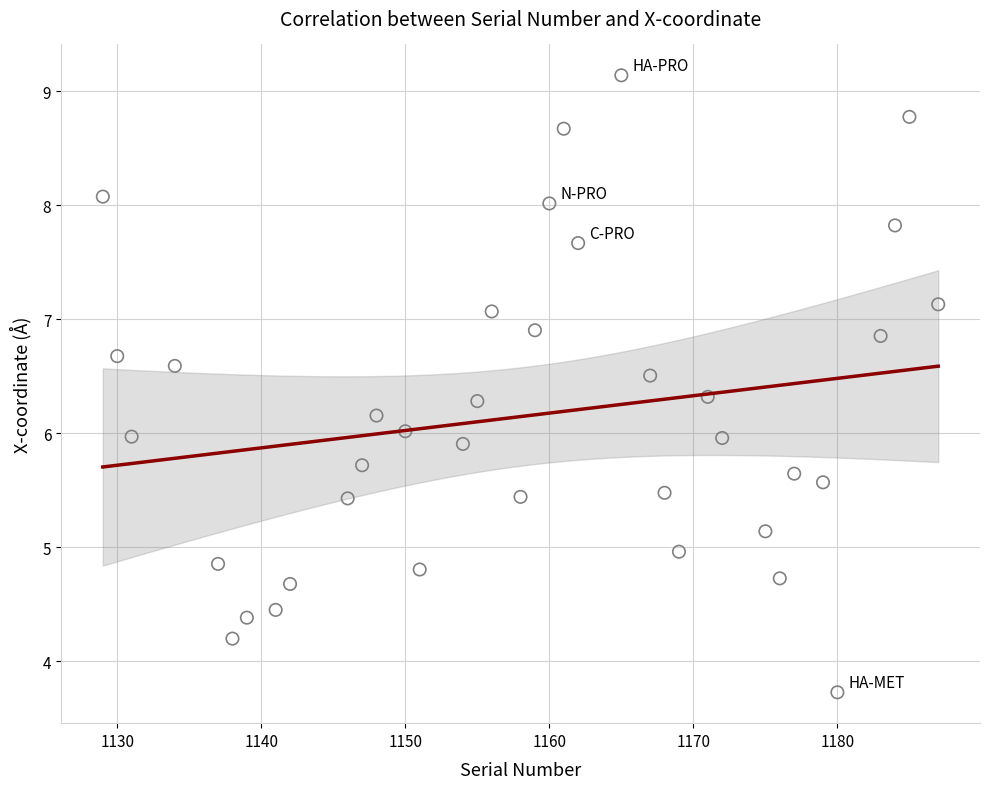

What is the range of Y values (max minus min)?

5.4